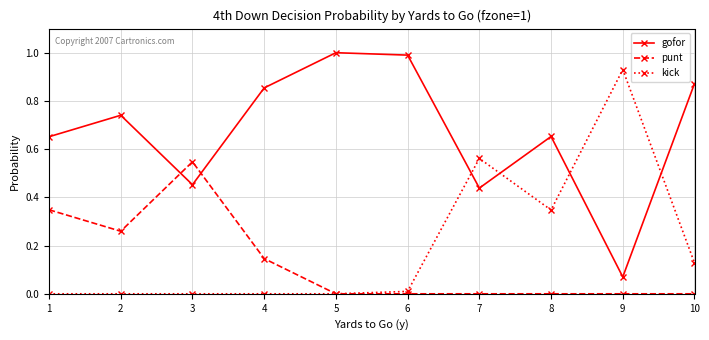

Is the value of gofor at 2 greater than the value of punt at 9?

Yes